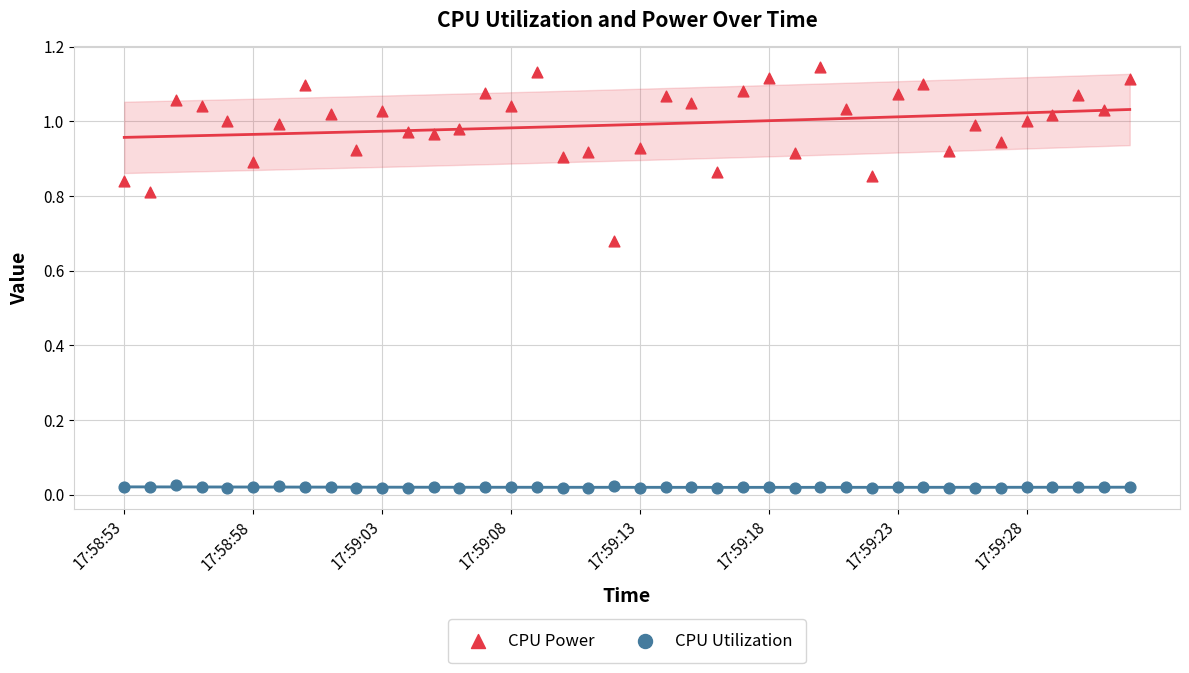

Which series reaches the minimum Y coordinate?

CPU Utilization